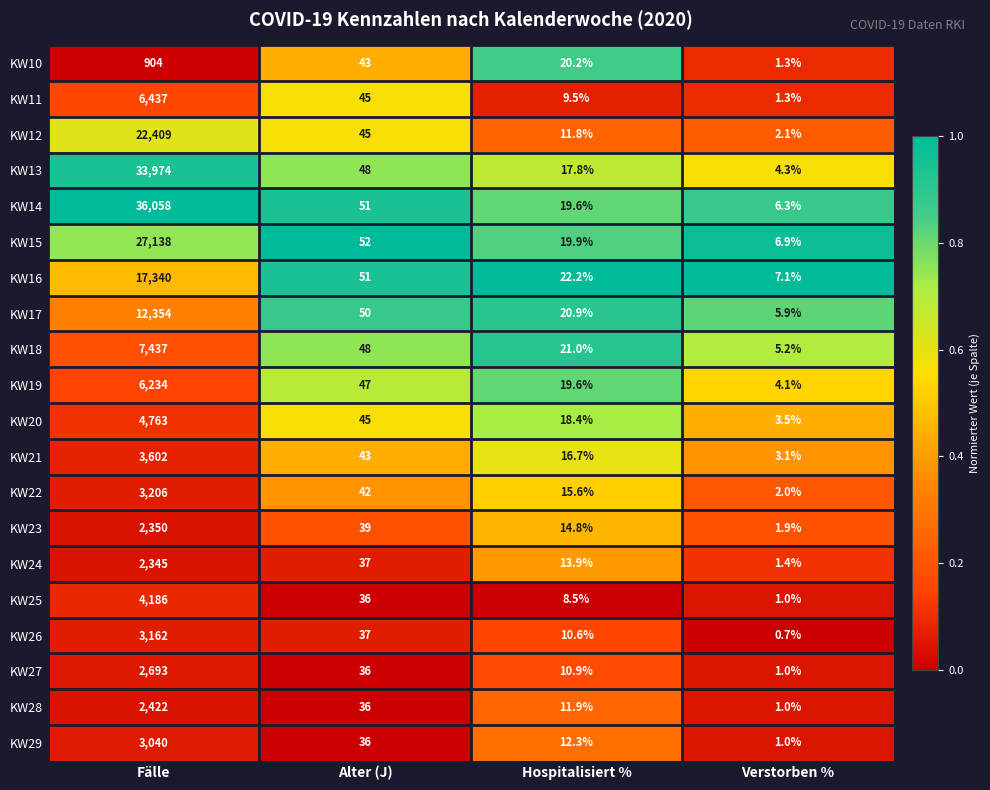

The KW19 series shows 5.7 at Verstorben %. True or false?

False